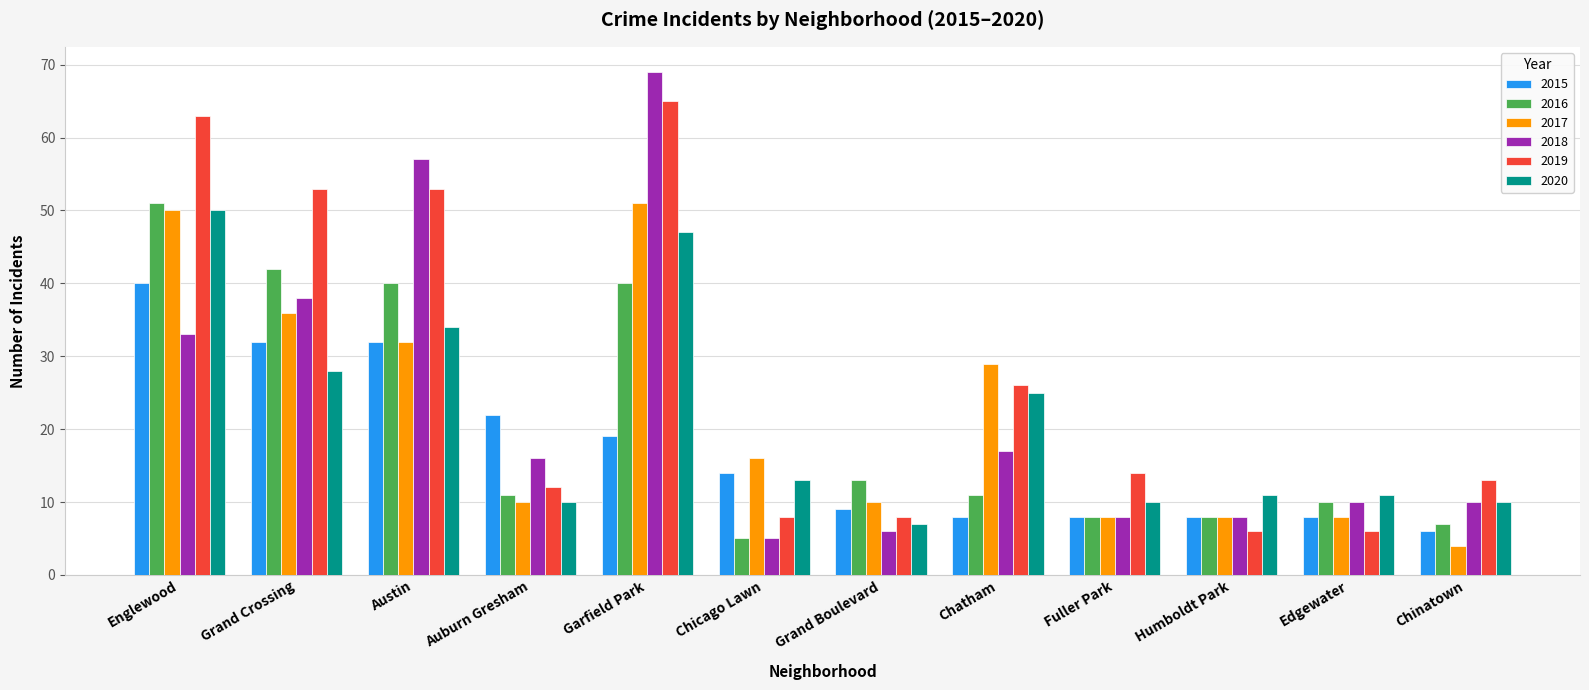

Which series has the widest spread of values?

2018